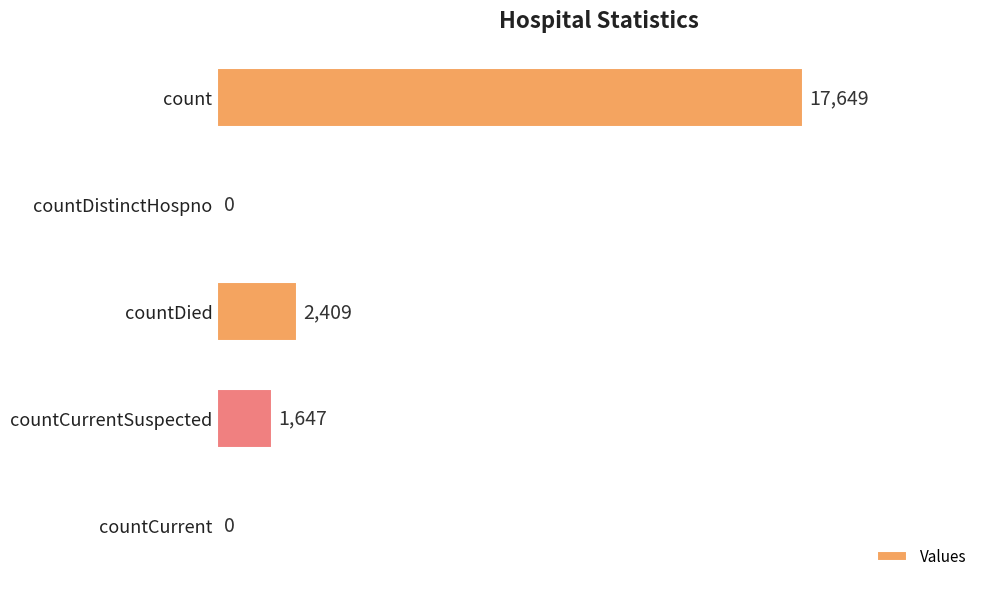

Between countCurrentSuspected and count, which is larger?

count